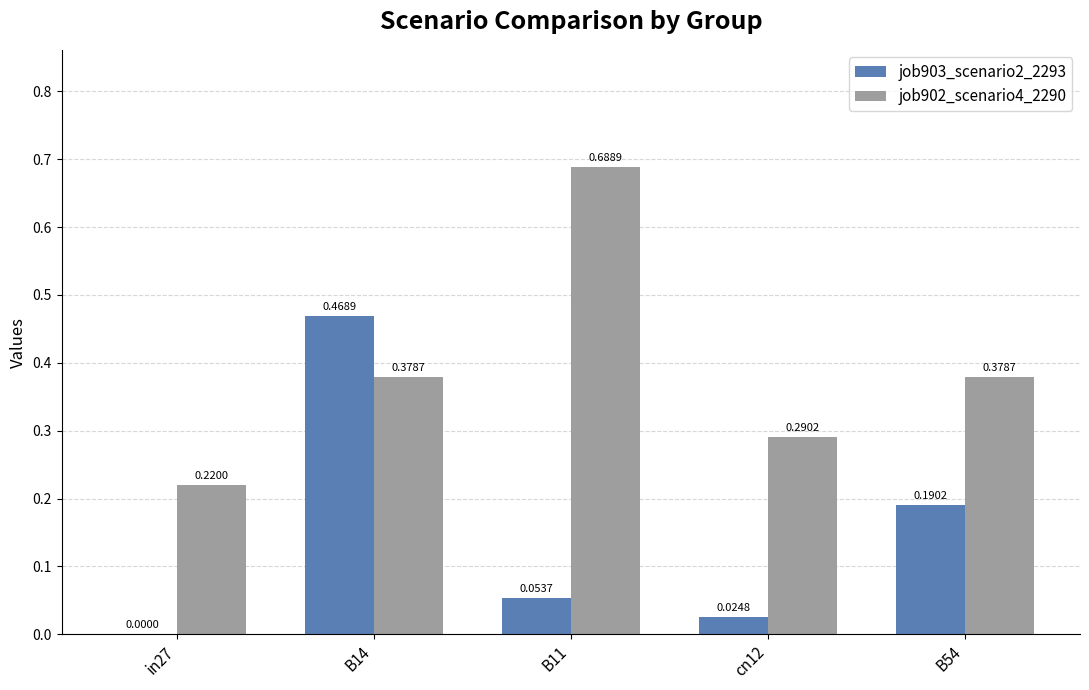

Between B14 and cn12, which series saw the biggest shift?

job903_scenario2_2293